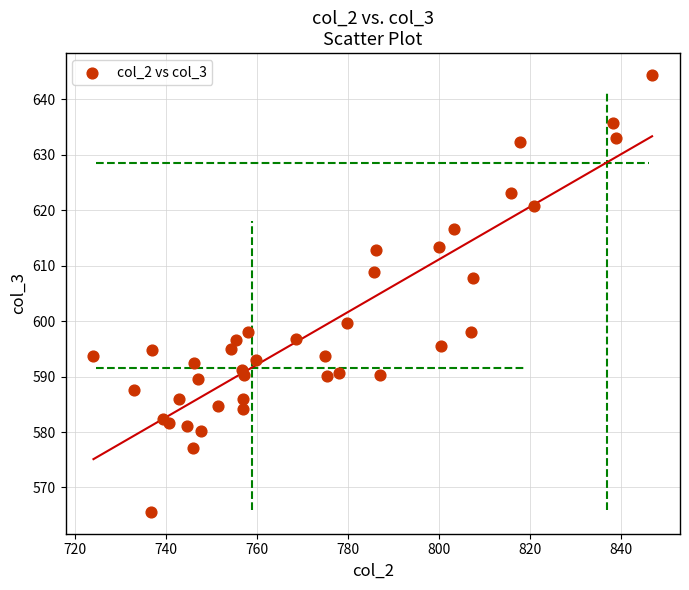

What Y value in the scatter plot is closest to 605?

607.8